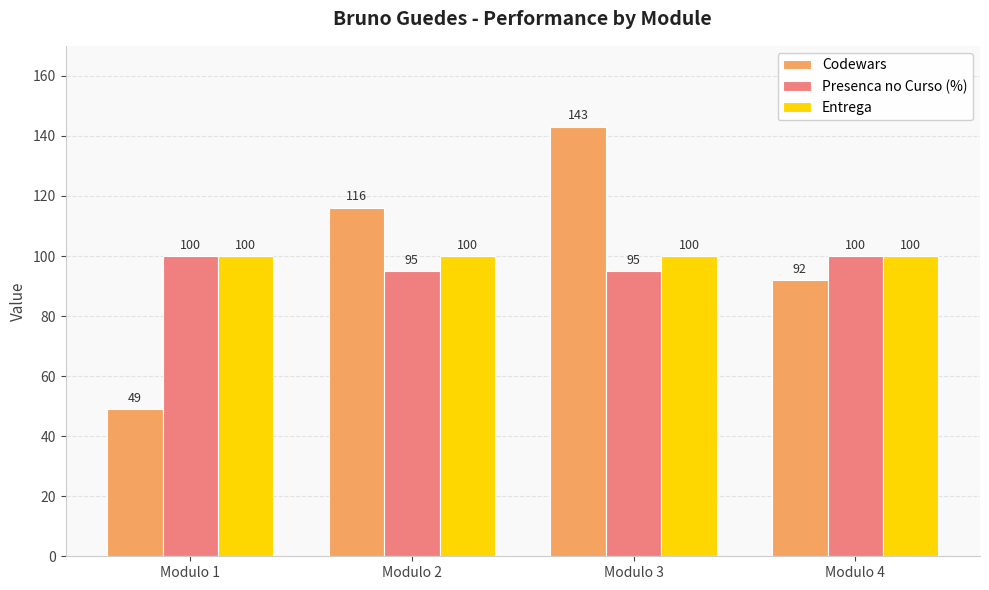

Reading left to right, what are all the values shown in this chart?

Codewars: 49	116	143	92
Presenca no Curso (%): 100	95	95	100
Entrega: 100	100	100	100